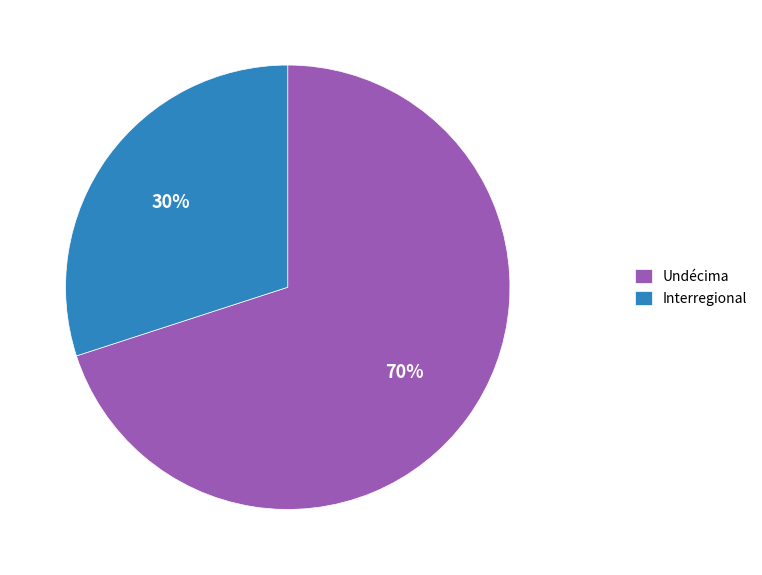

How many segments does this pie chart have?

2